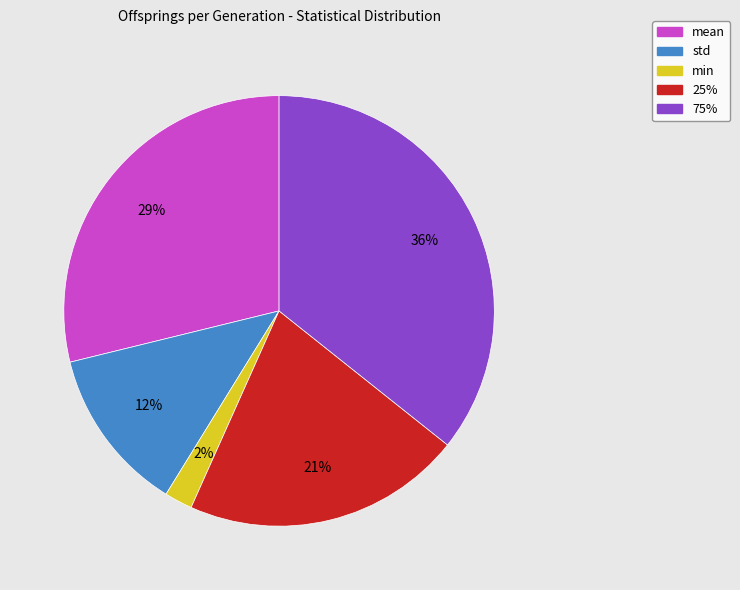

Between 75% and min, which is larger?

75%